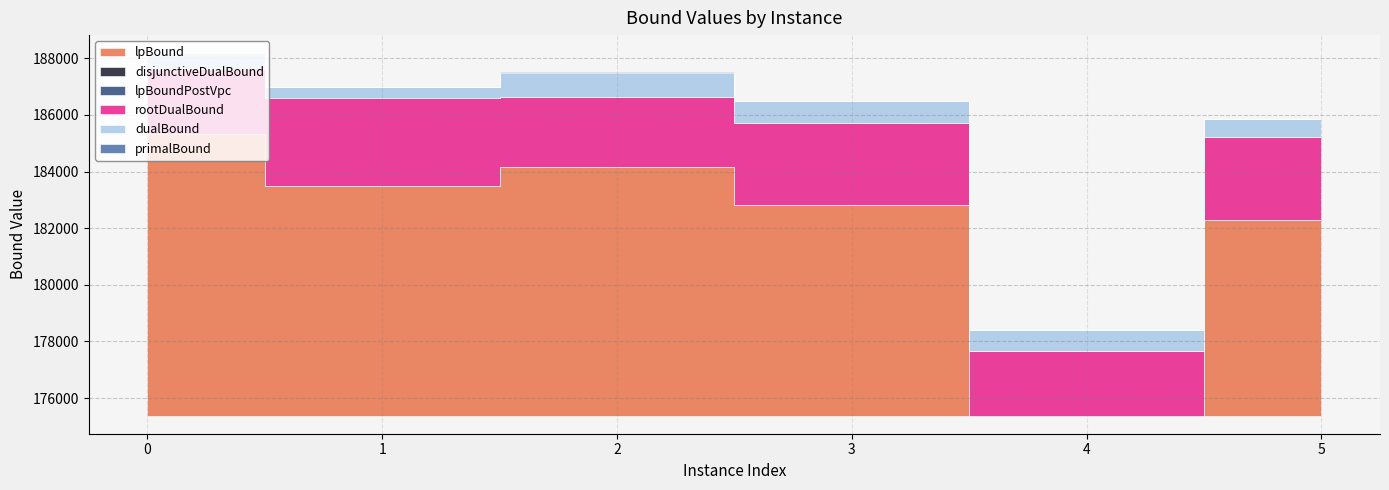

How many series are shown in this chart?

6